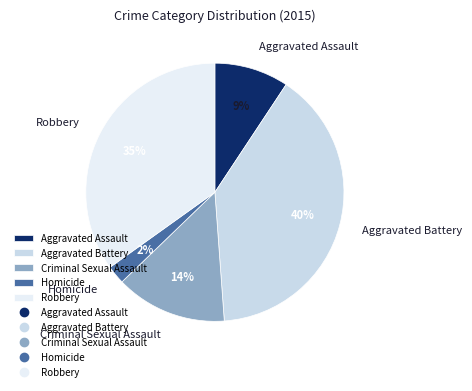

Is there a majority slice in this chart?

No